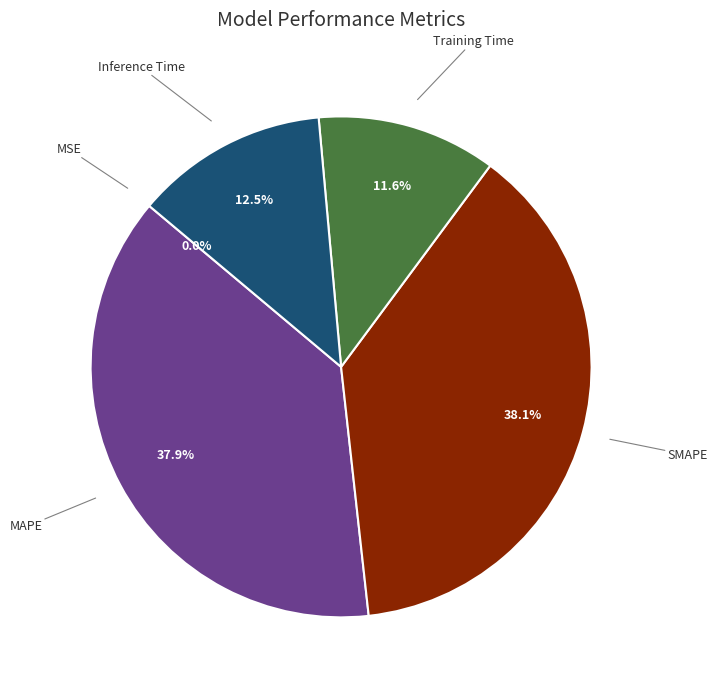

What is the ratio of the value at Training Time to the value at MAPE?

0.3